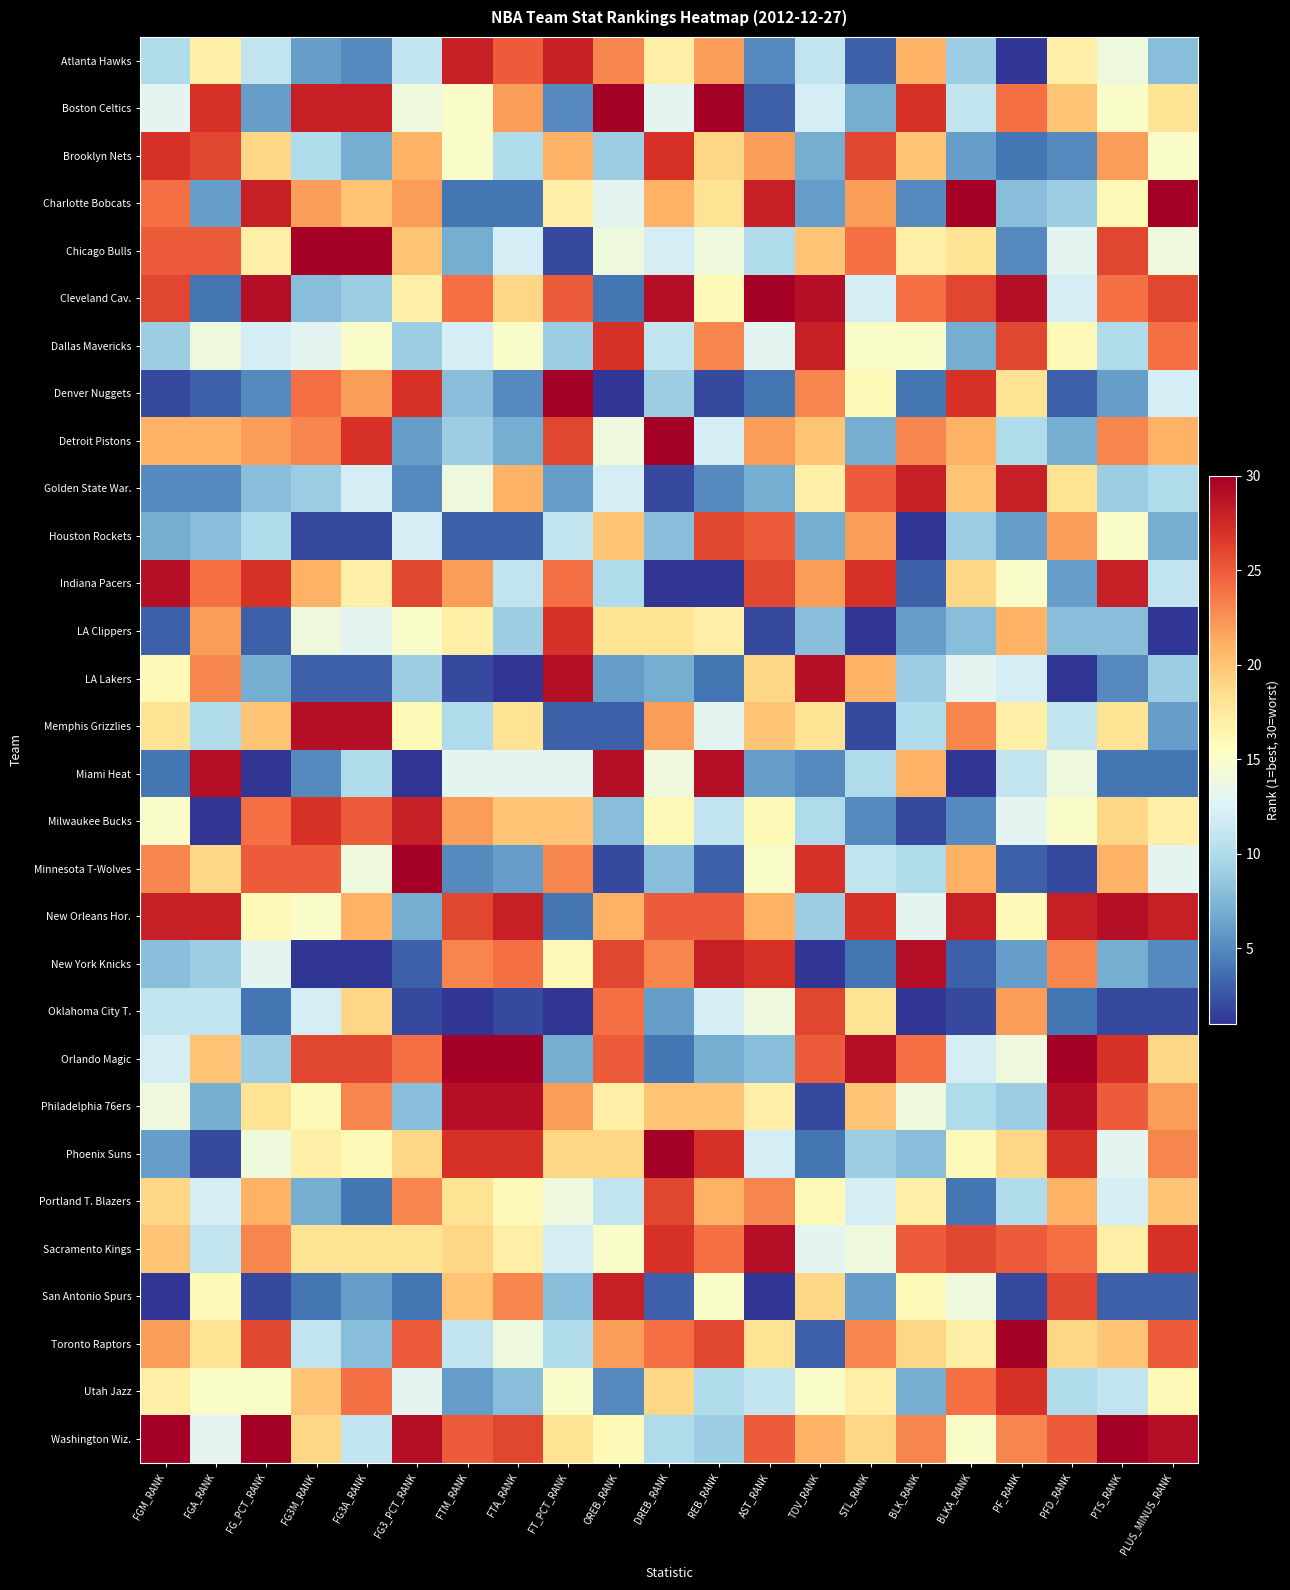

List the series in order of their peak value, lowest first.

Houston Rockets, Oklahoma City T., Portland T. Blazers, Brooklyn Nets, LA Clippers, Utah Jazz, Atlanta Hawks, Dallas Mavericks, Golden State War., Milwaukee Bucks, San Antonio Spurs, Indiana Pacers, LA Lakers, Memphis Grizzlies, Miami Heat, New Orleans Hor., New York Knicks, Philadelphia 76ers, Sacramento Kings, Boston Celtics, Charlotte Bobcats, Chicago Bulls, Cleveland Cav., Denver Nuggets, Detroit Pistons, Minnesota T-Wolves, Orlando Magic, Phoenix Suns, Toronto Raptors, Washington Wiz.